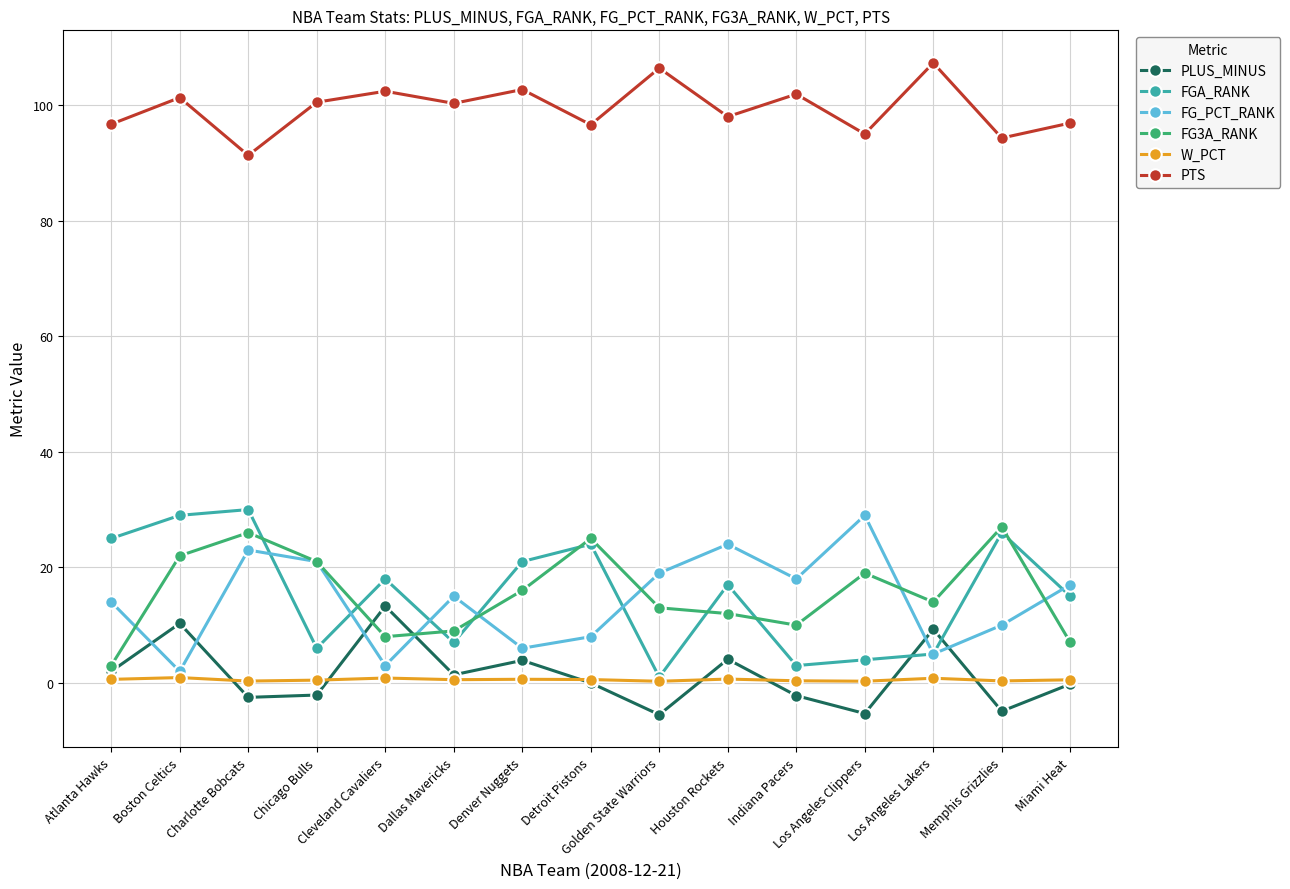

Which series has the largest range (max minus min)?

FGA_RANK